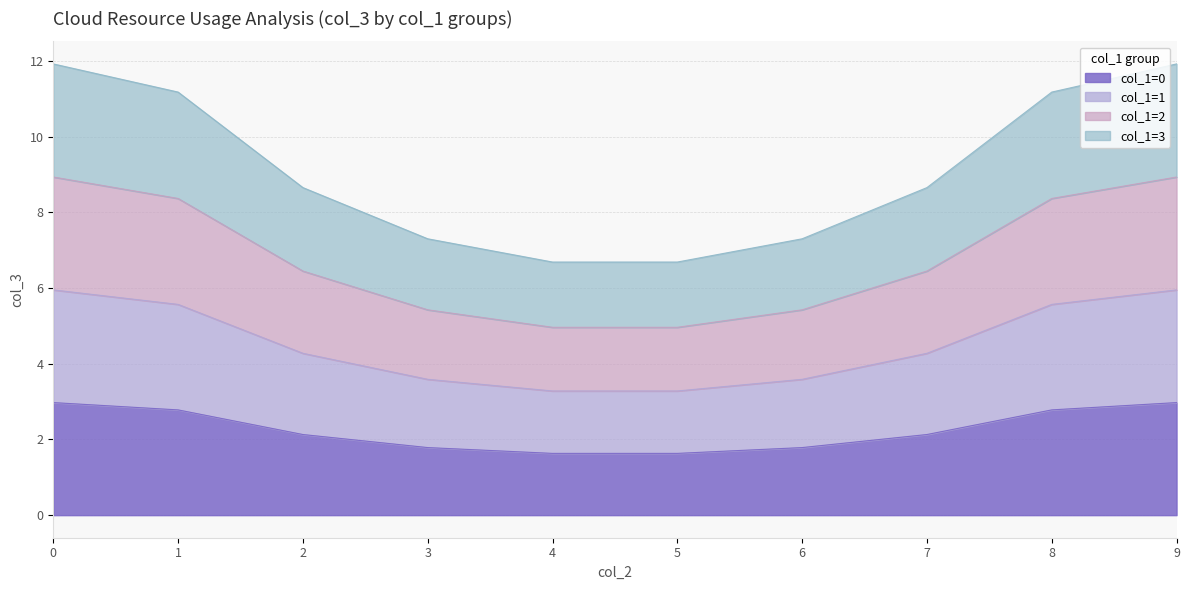

At which category does the chart reach its minimum across all series?

4